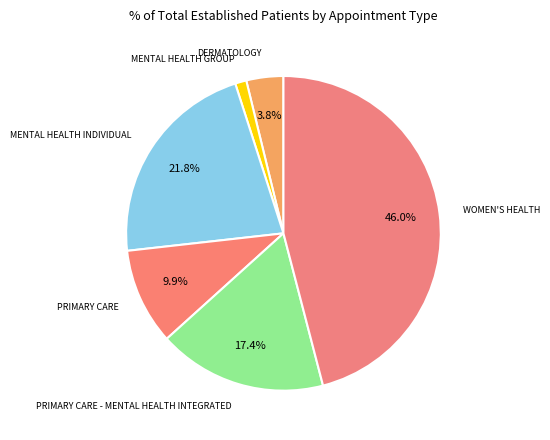

Rank the categories by value from highest to lowest.

WOMEN'S HEALTH, MENTAL HEALTH INDIVIDUAL, PRIMARY CARE - MENTAL HEALTH INTEGRATED, PRIMARY CARE, DERMATOLOGY, MENTAL HEALTH GROUP